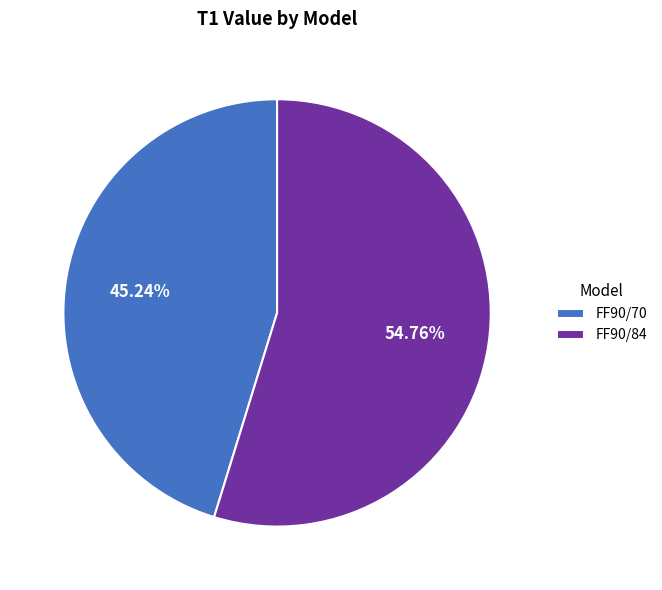

Rank the categories by value from lowest to highest.

FF90/70, FF90/84